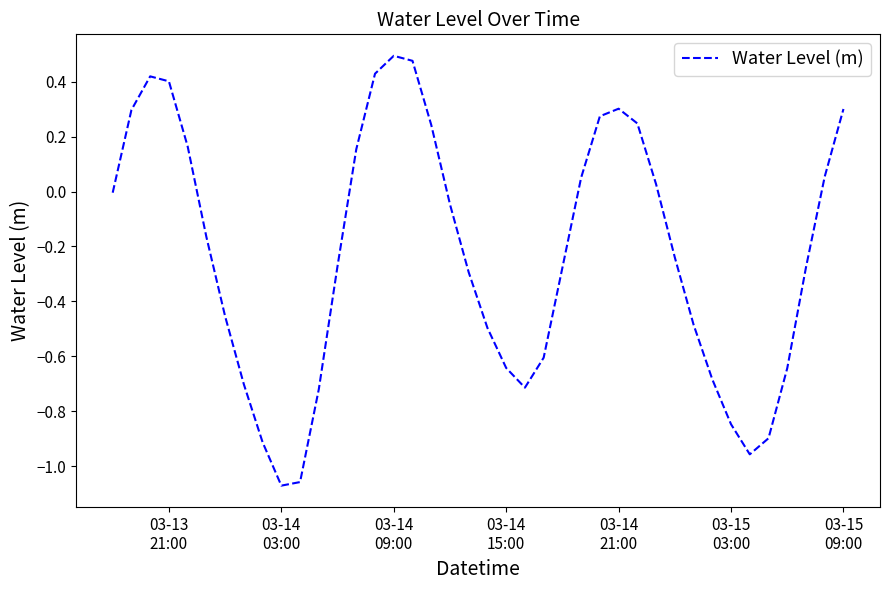

What is the difference between the maximum and minimum values?

1.6